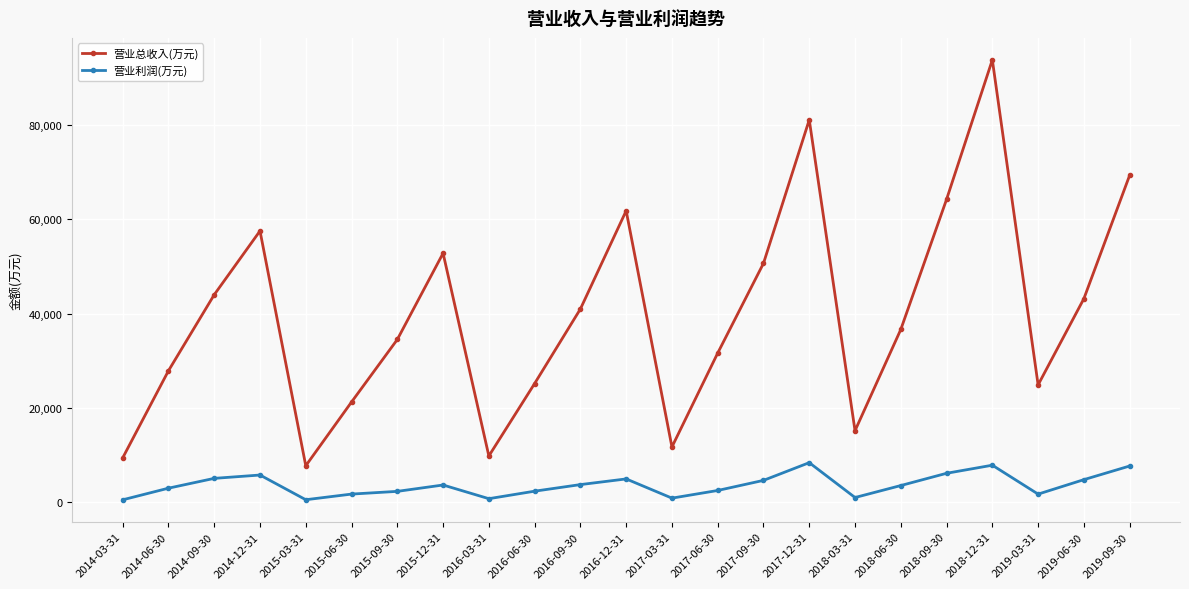

Rank the series at 2015-03-31 from lowest to highest value.

营业利润(万元), 营业总收入(万元)